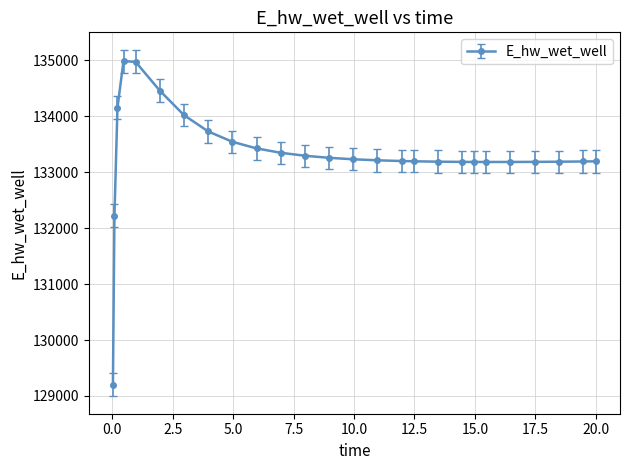

What is the minimum value shown in the chart?

129204.0